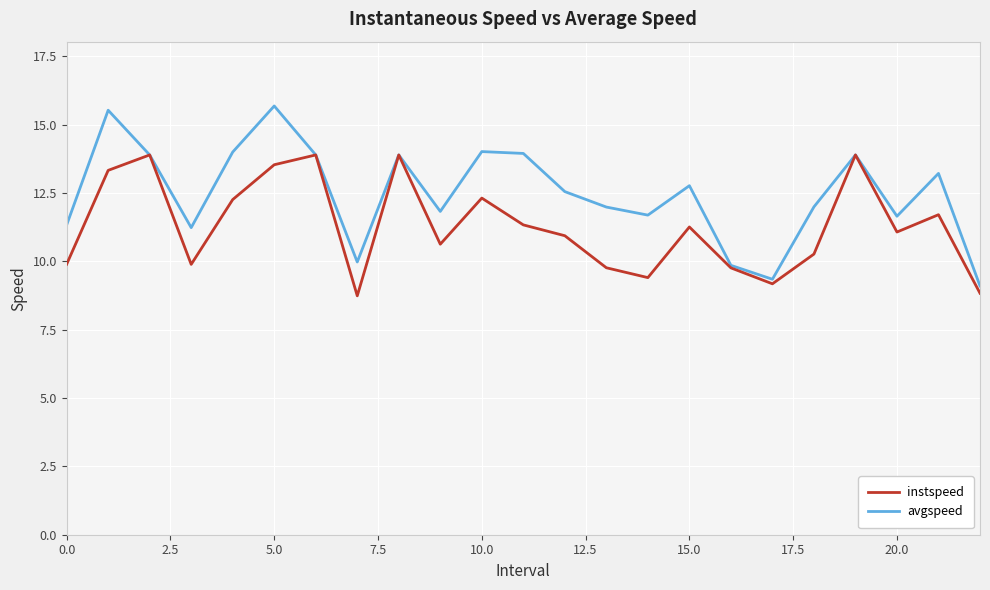

What is the lowest value of the avgspeed series?

9.1